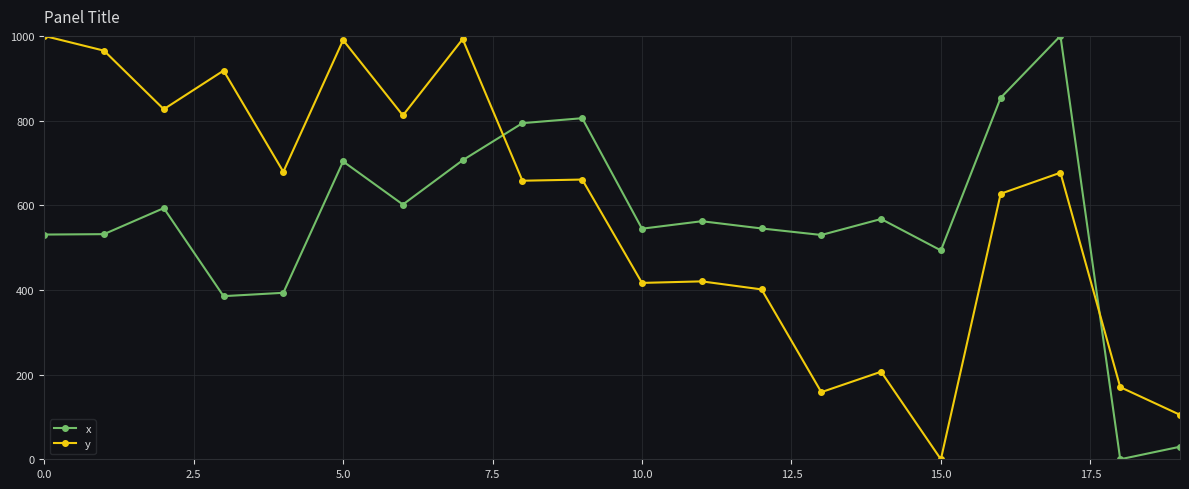

What is the value of the y point at the 15th from the left?

206.8